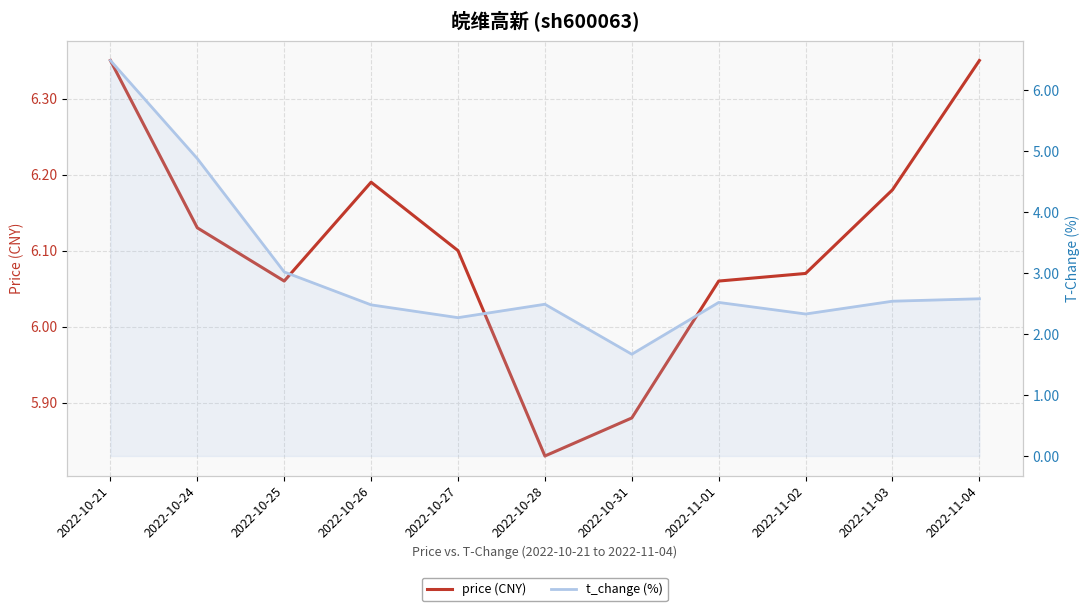

How many interior local valleys does the price (CNY) series have?

2